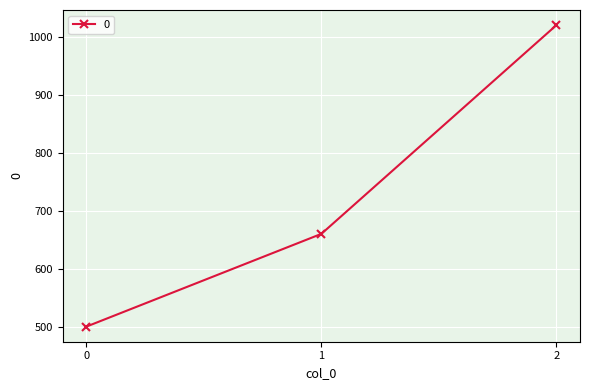

What is the difference between the values at 0 and 1?

160